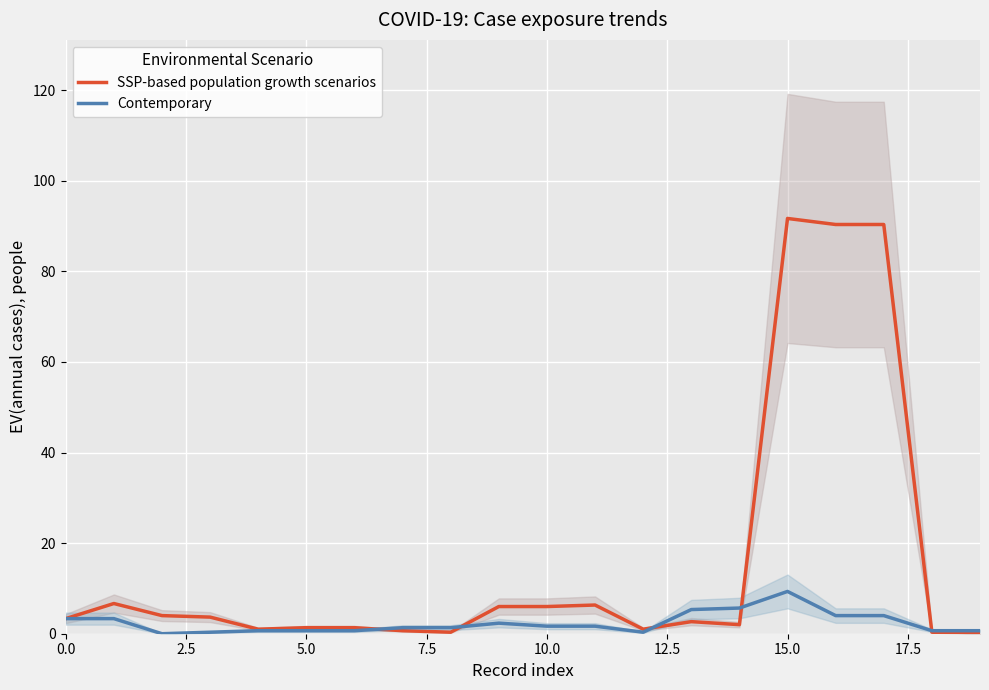

List the series in order of their overall mean, lowest first.

Contemporary, SSP-based population growth scenarios